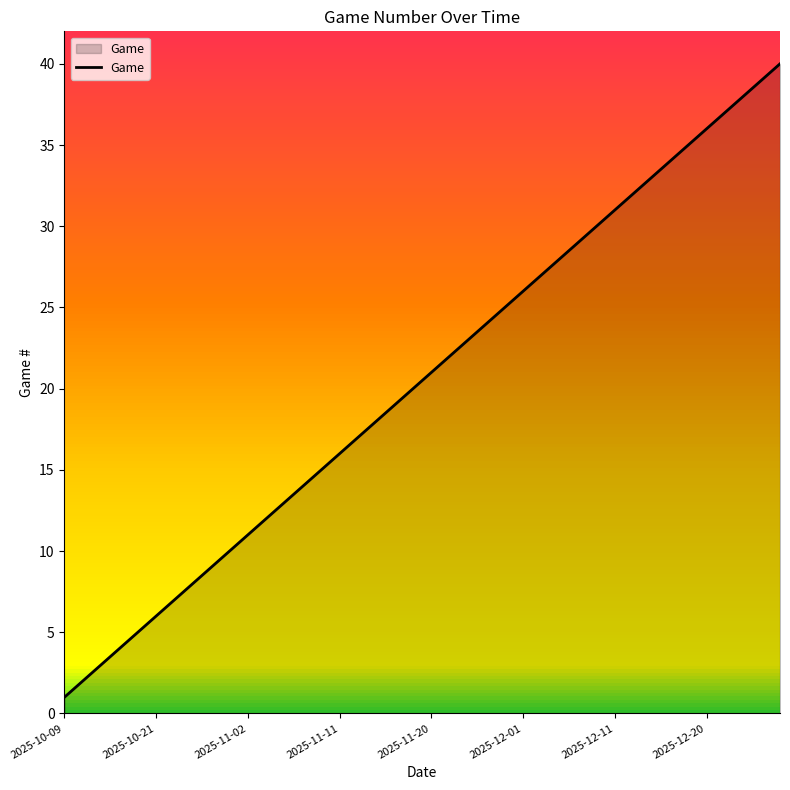

What is the difference between the maximum and minimum values?

39